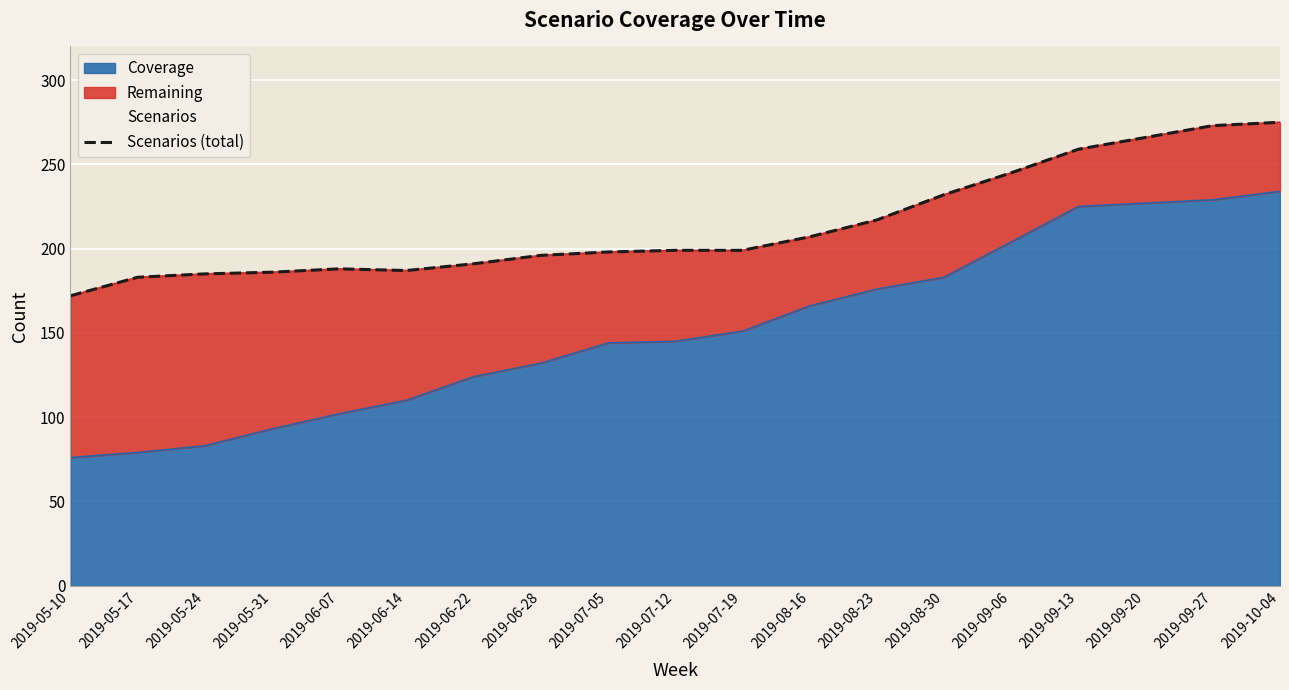

What is the change in value from 2019-06-14 to 2019-08-16?

+20